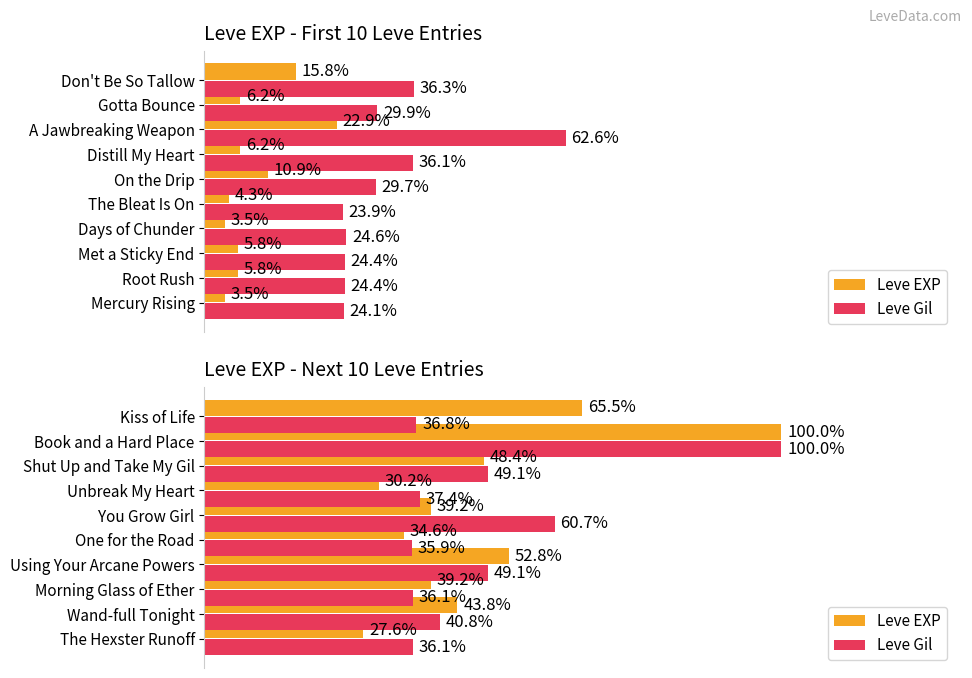

What is the average value of the Leve Gil series?

48.2